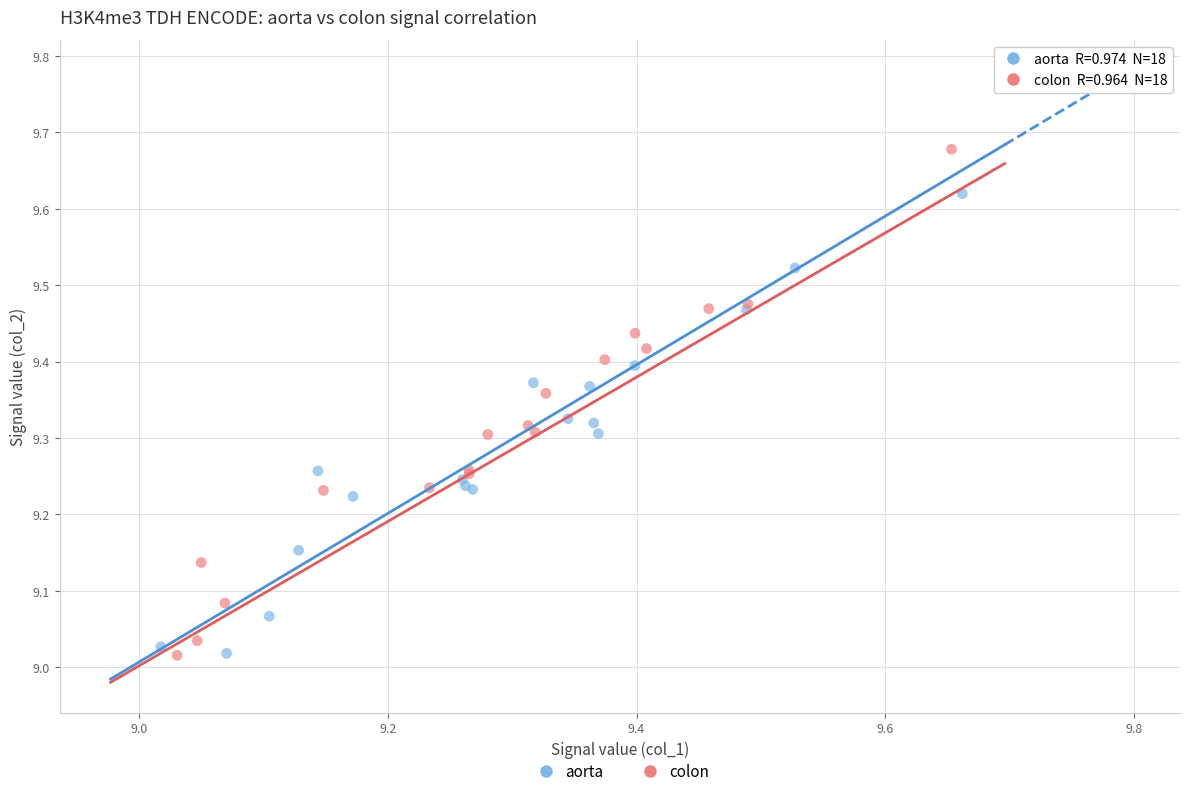

Which series has the largest Y range (max minus min)?

colon